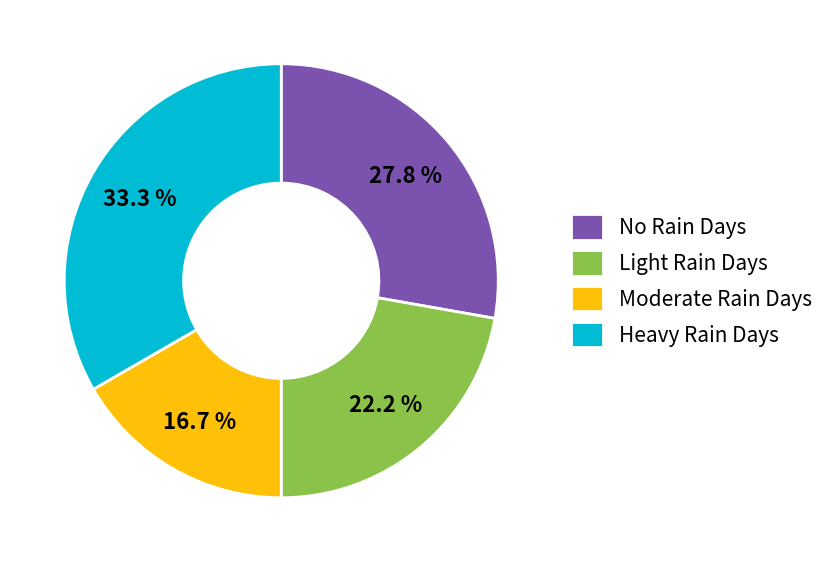

What portion of the pie excludes Light Rain Days?

77.8%